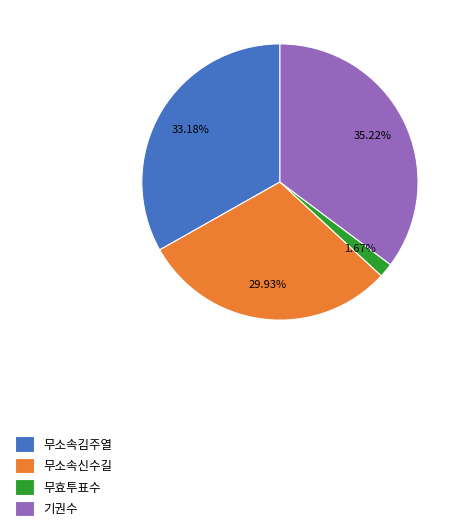

How many slices are in this pie chart?

4